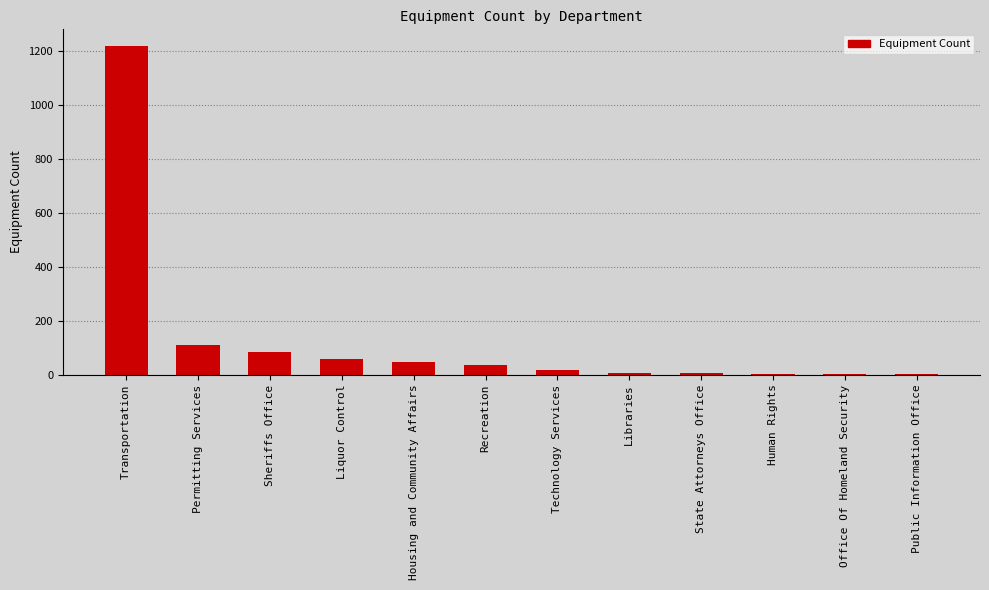

What is the approximate value at Liquor Control?

56